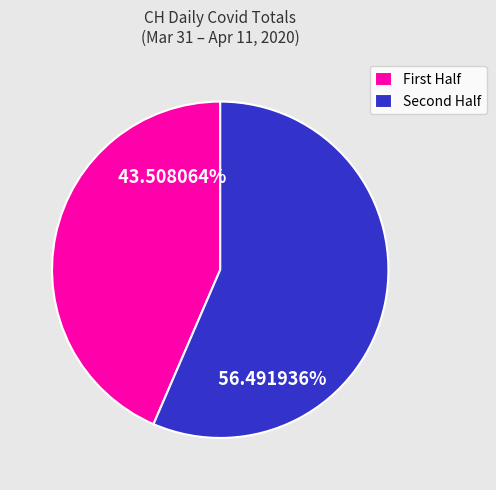

Rank the categories by value from highest to lowest.

Second Half, First Half